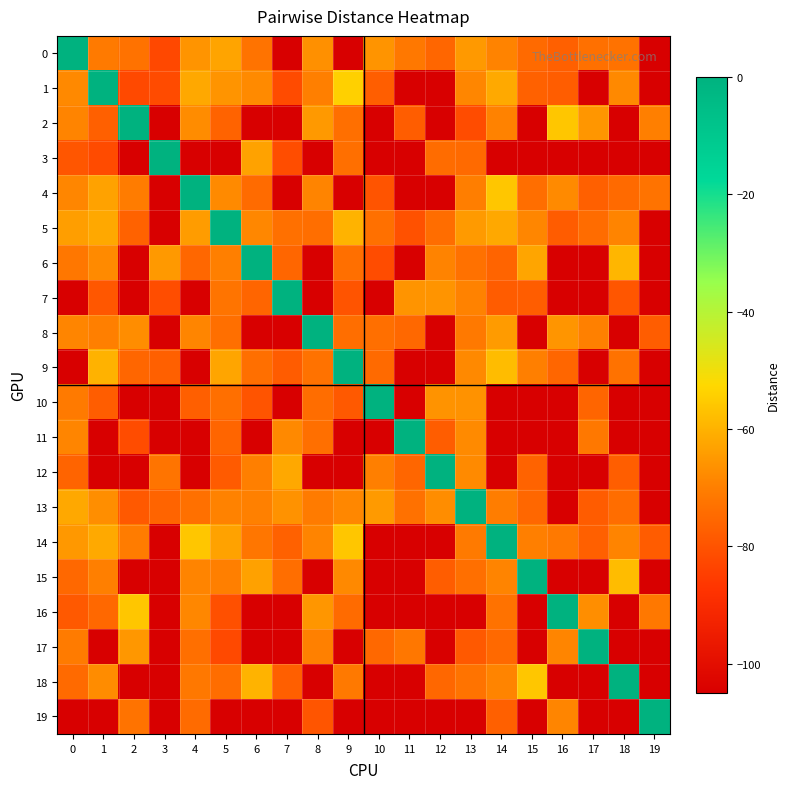

Rank the series by their maximum value, from highest to lowest.

0, 1, 2, 3, 4, 5, 6, 7, 8, 9, 10, 11, 12, 13, 14, 15, 16, 17, 18, 19